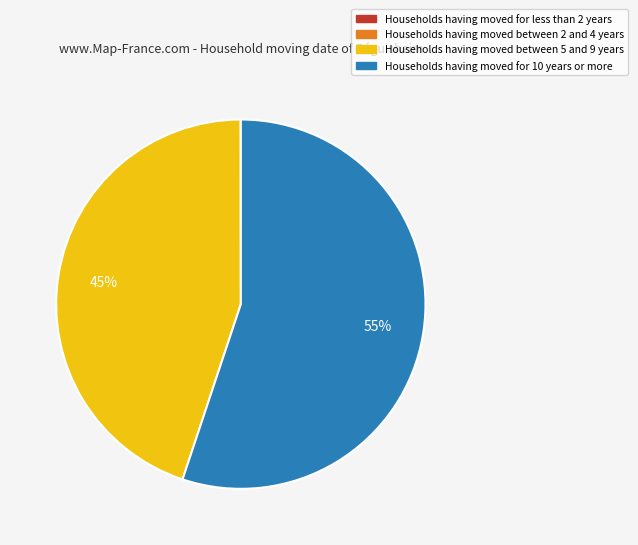

To the nearest percent, what is the difference between the largest and smallest slice percentages?

55%